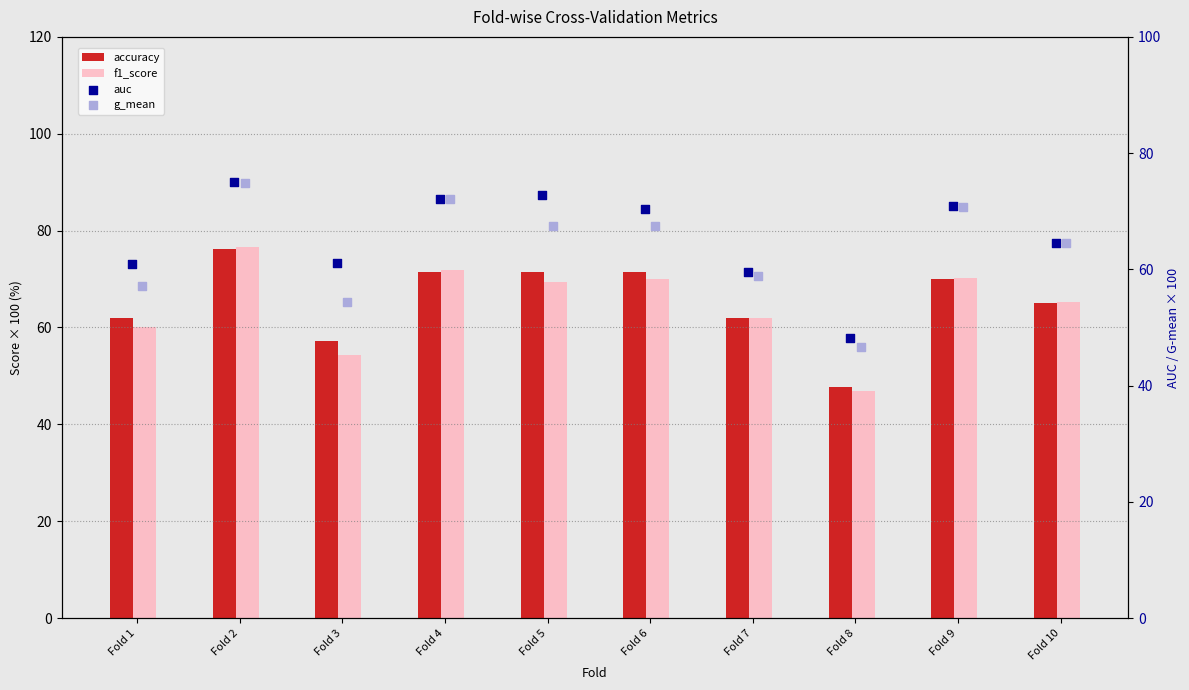

What are all the series names shown in the legend?

accuracy, f1_score, auc, g_mean